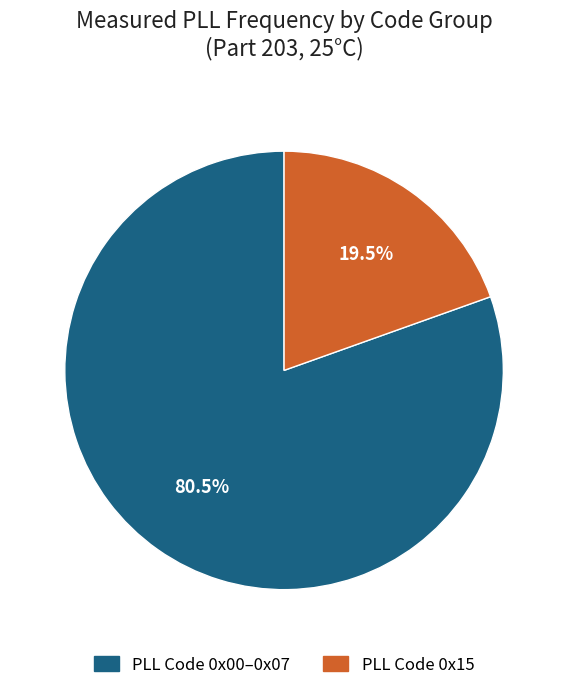

Is there a majority slice in this chart?

Yes